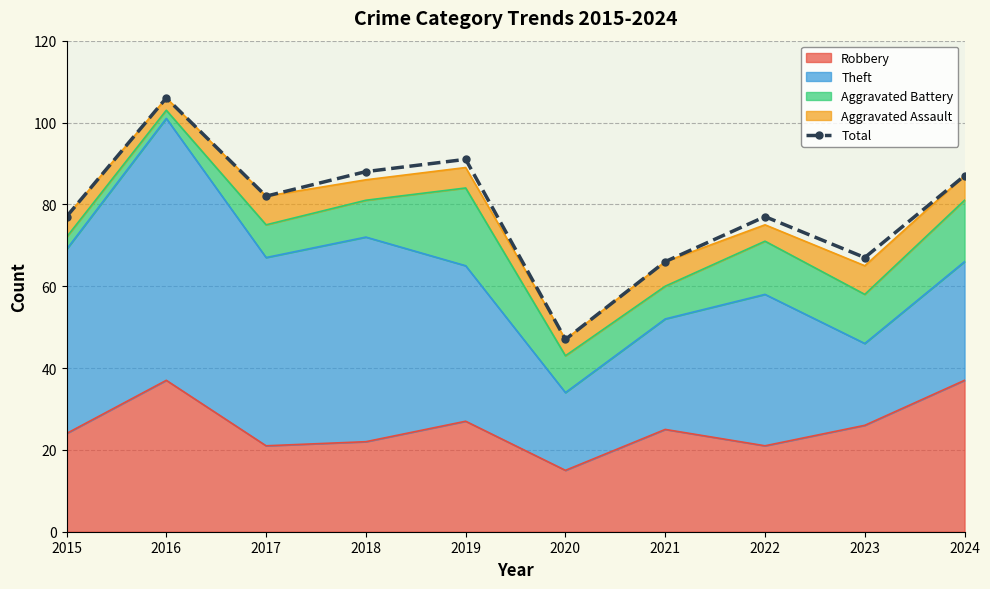

Count the number of values greater than 82.

4